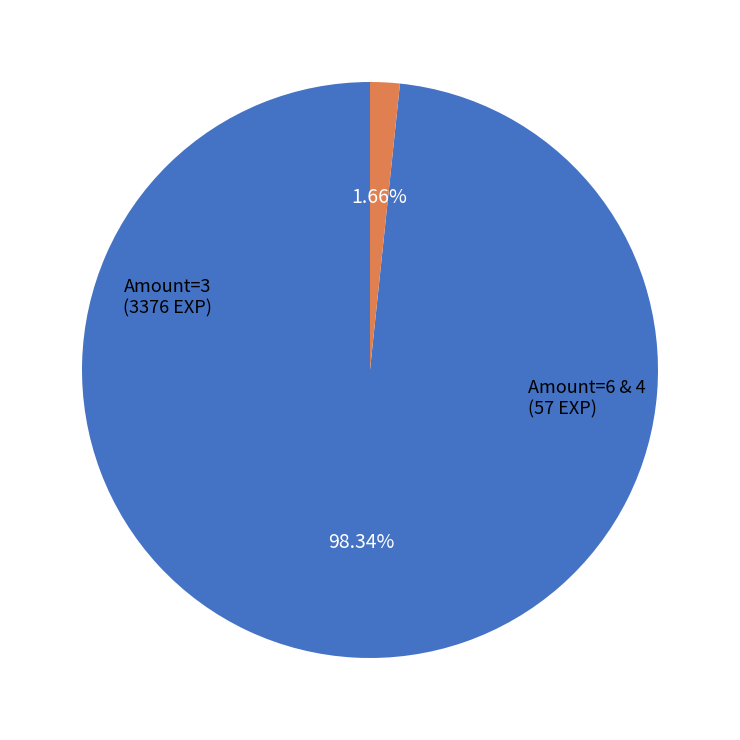

Does Amount=6 & 4 account for over 50% of the chart?

No